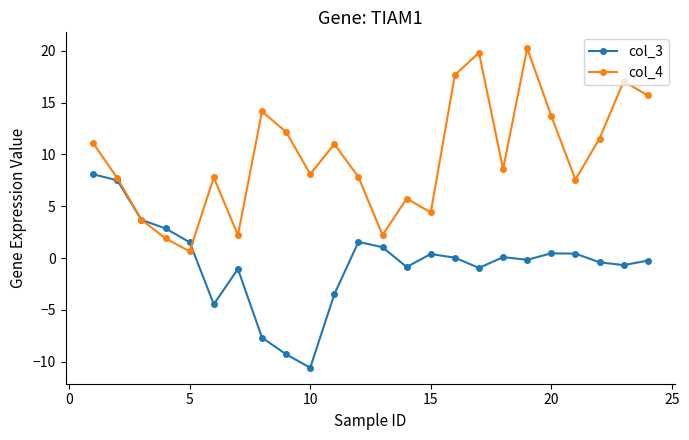

Which series has the largest total across all categories?

col_4